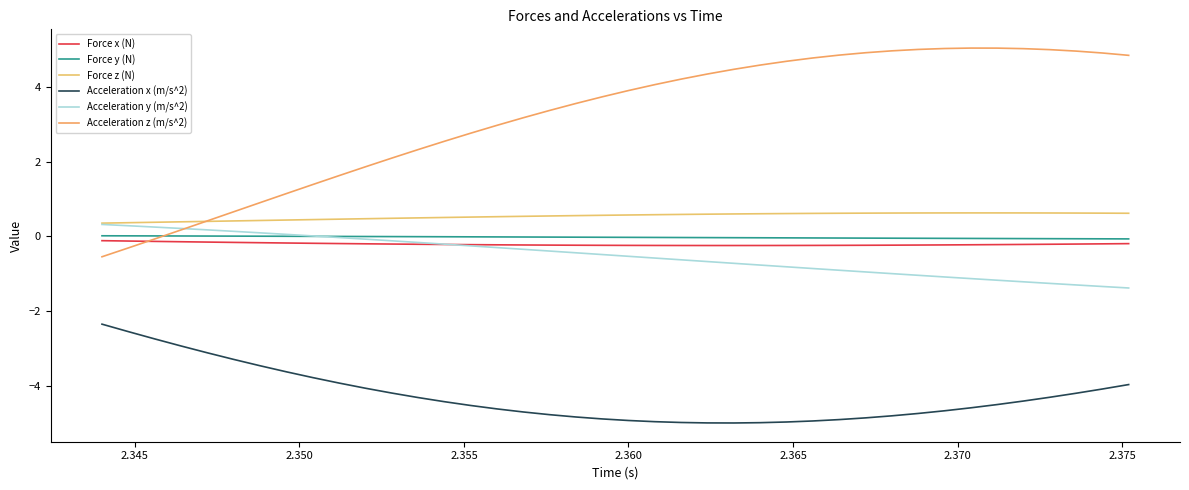

What is the average value of the Force z (N) series?

0.5